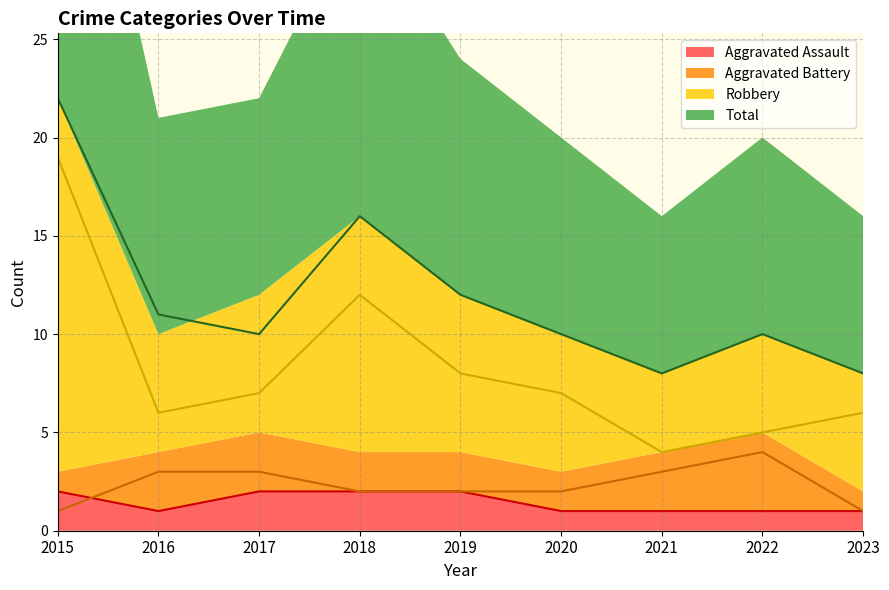

What is the value of the Robbery point at the 7th from the left?

4